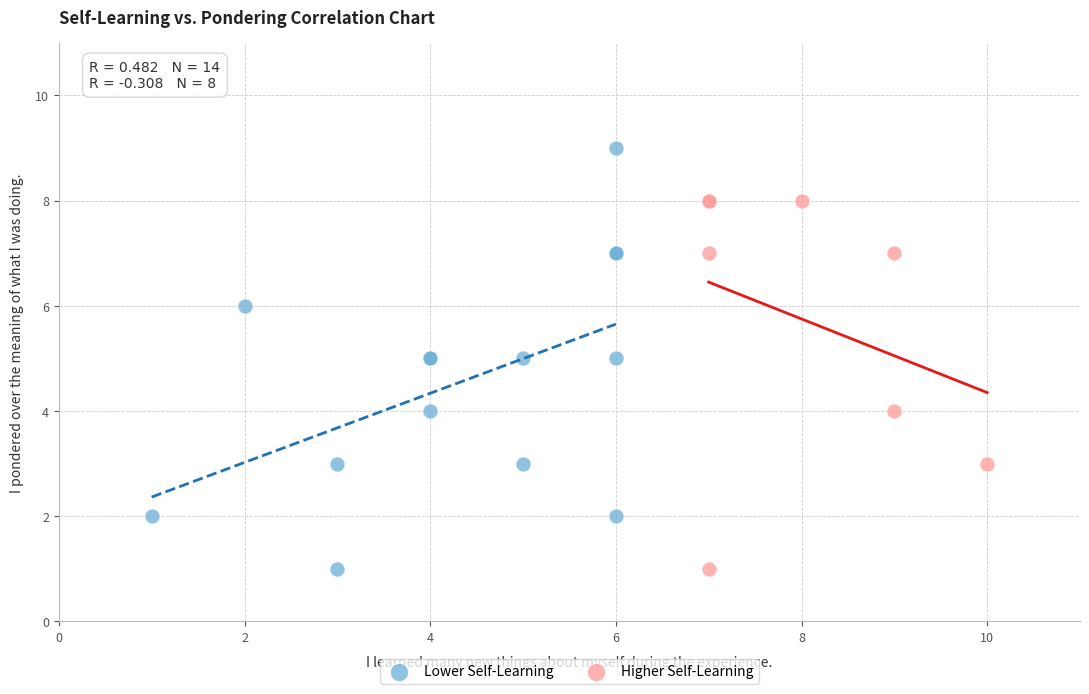

Which series reaches the maximum Y coordinate?

Lower Self-Learning